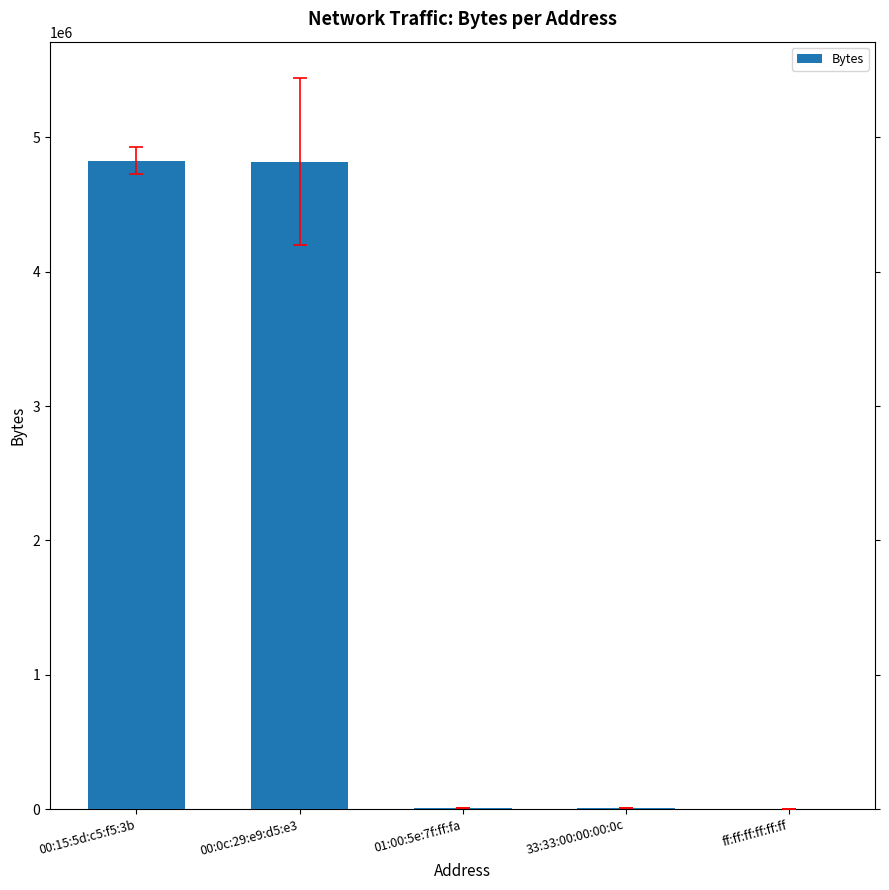

At which label does the data first exceed 5026?

00:15:5d:c5:f5:3b